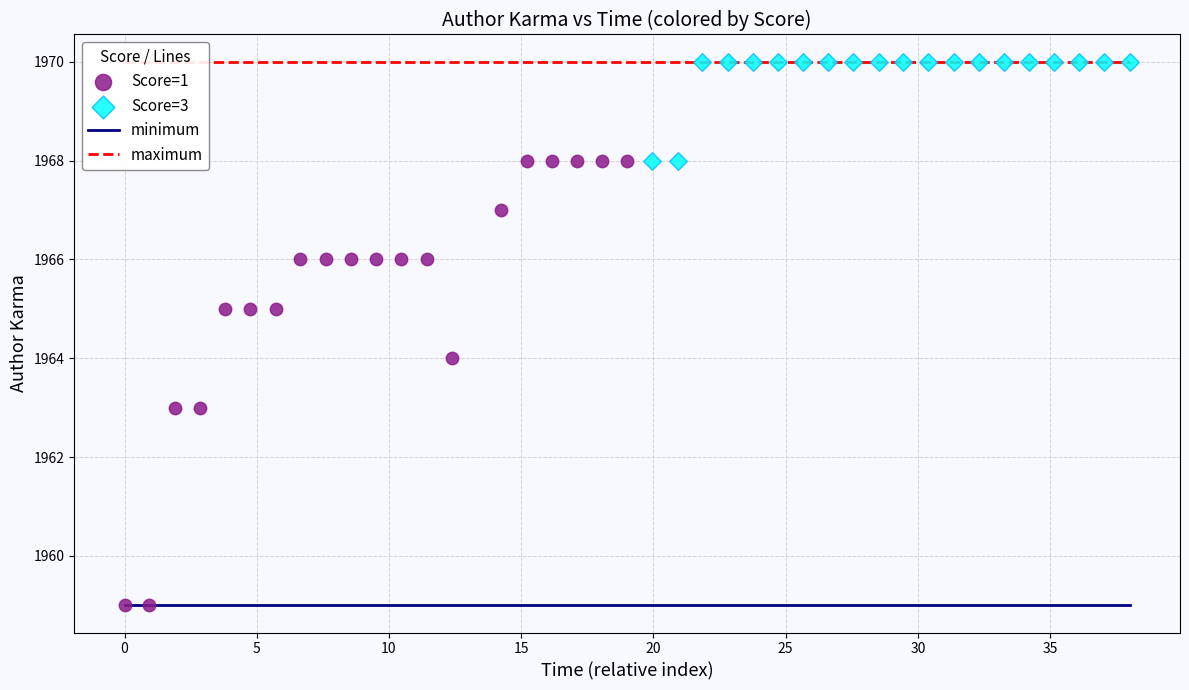

Which series contains the lowest Y value?

Score=1